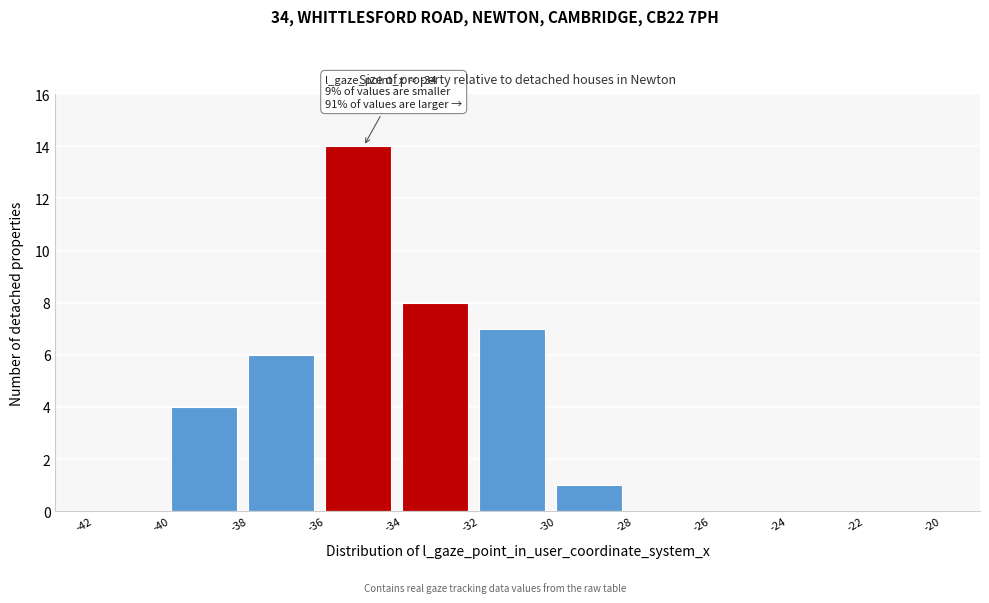

Which range on the x-axis has the tallest bar?

-36 to -34